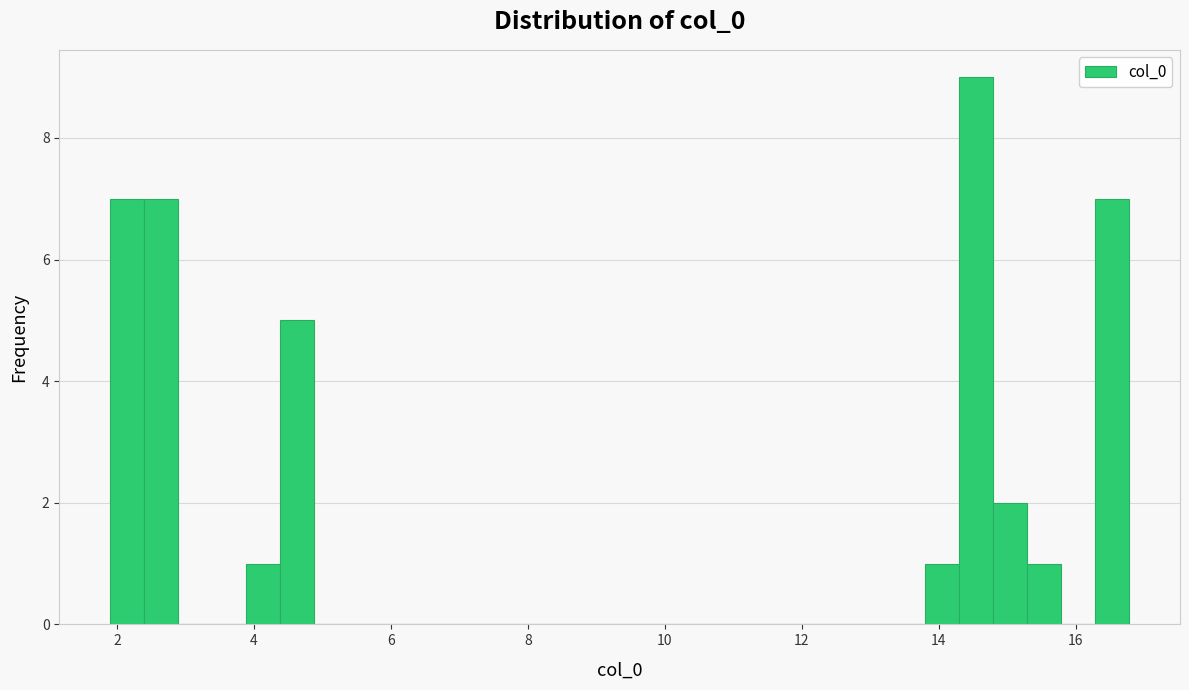

Read against the x-axis, roughly where is the centre of the tallest bar?

14.6